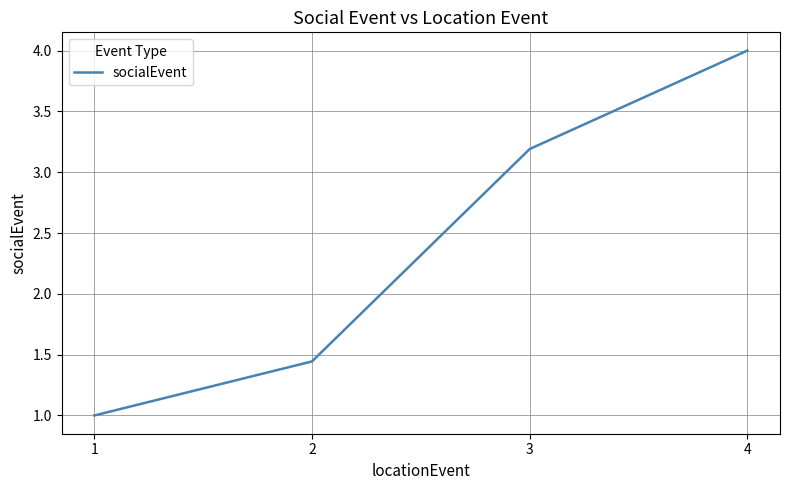

Which label corresponds to the largest value in the chart?

4